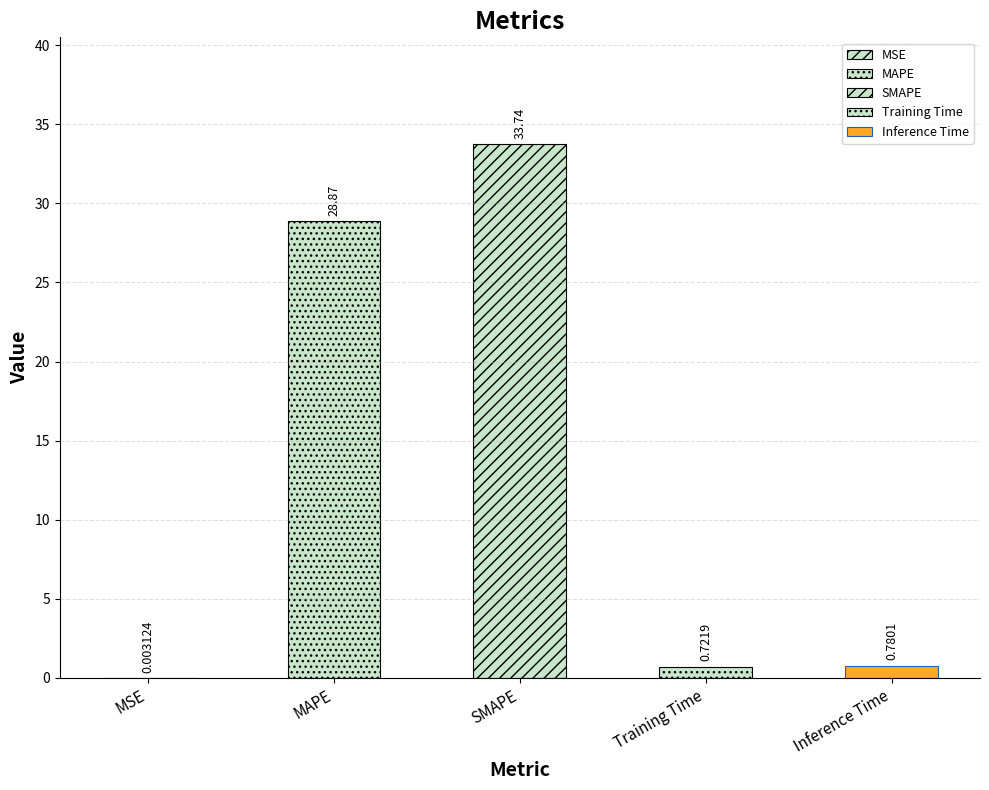

What is the average value?

12.8